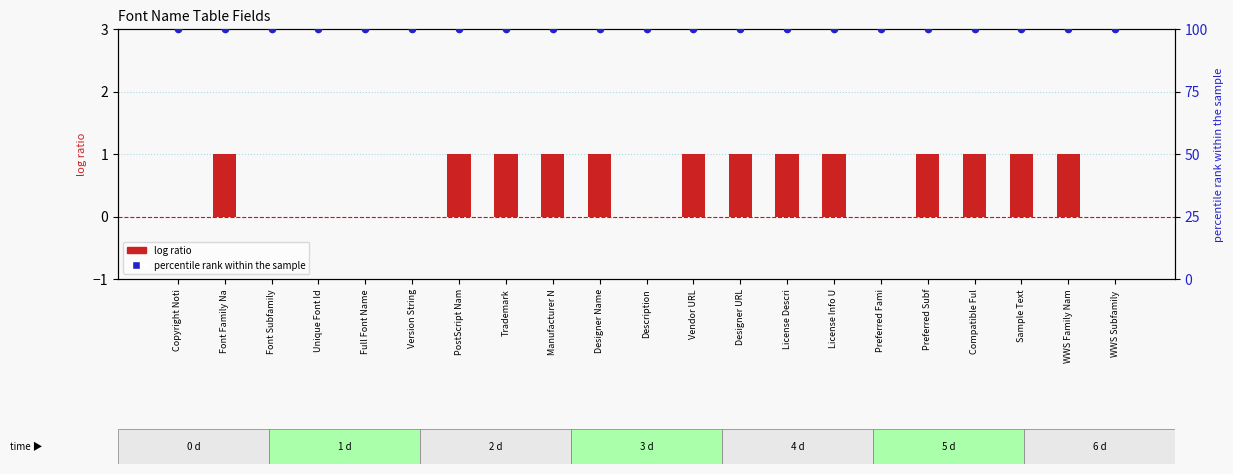

What are all the series names shown in the legend?

log ratio, percentile rank within the sample